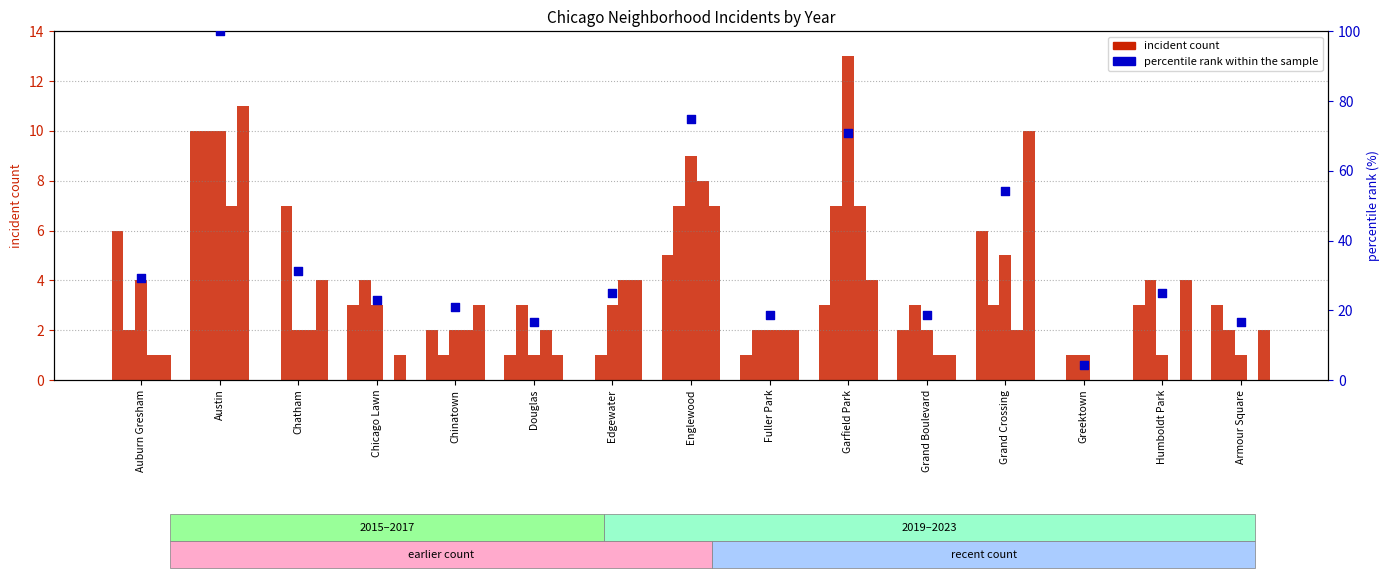

Which has a higher value, Edgewater or Humboldt Park?

Edgewater